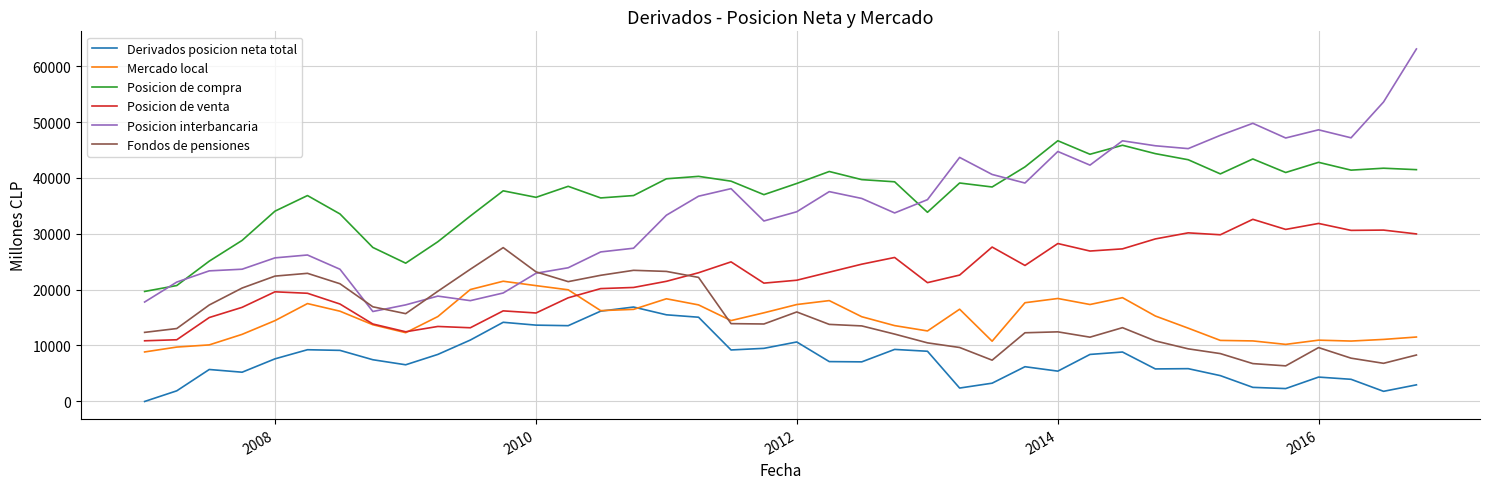

True or false: Derivados posicion neta total and Fondos de pensiones intersect in this chart.

False